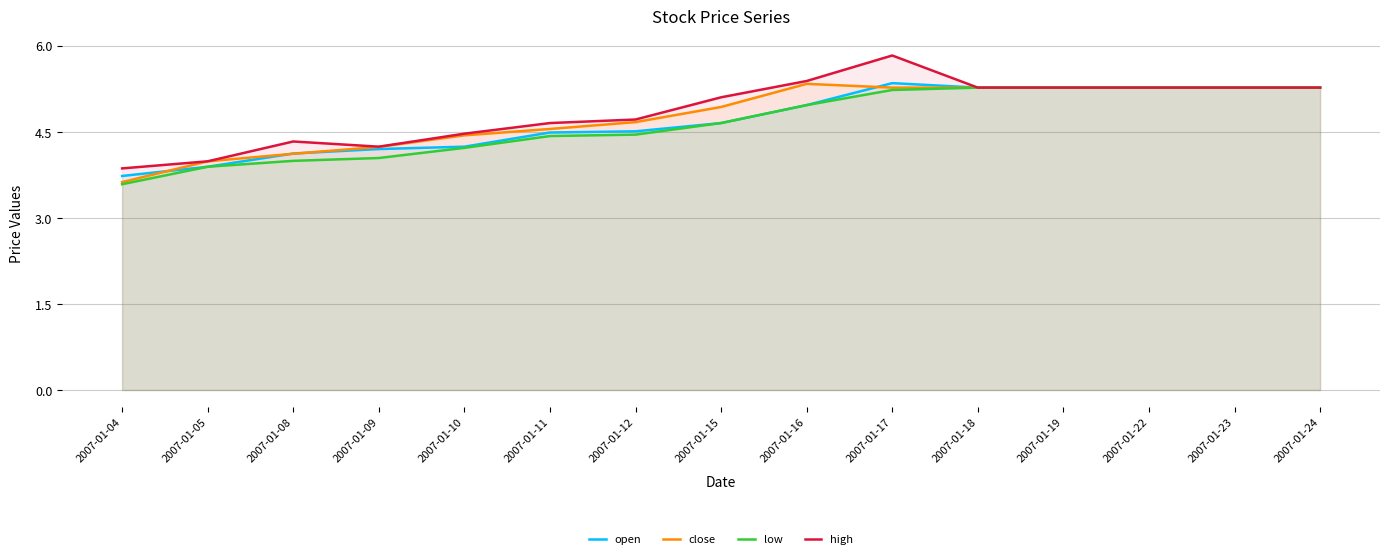

What is the difference between the open values at 2007-01-08 and 2007-01-09?

0.1